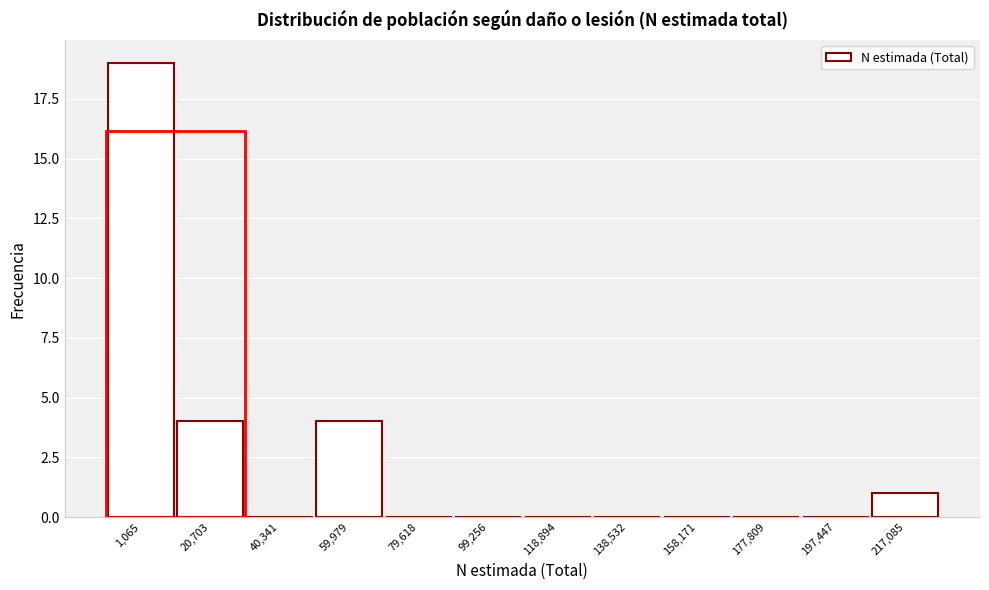

Reading left to right, extract all data points from this chart.

1,065=19	20,703=4	40,341=0	59,979=4	79,618=0	99,256=0	118,894=0	138,532=0	158,171=0	177,809=0	197,447=0	217,085=1